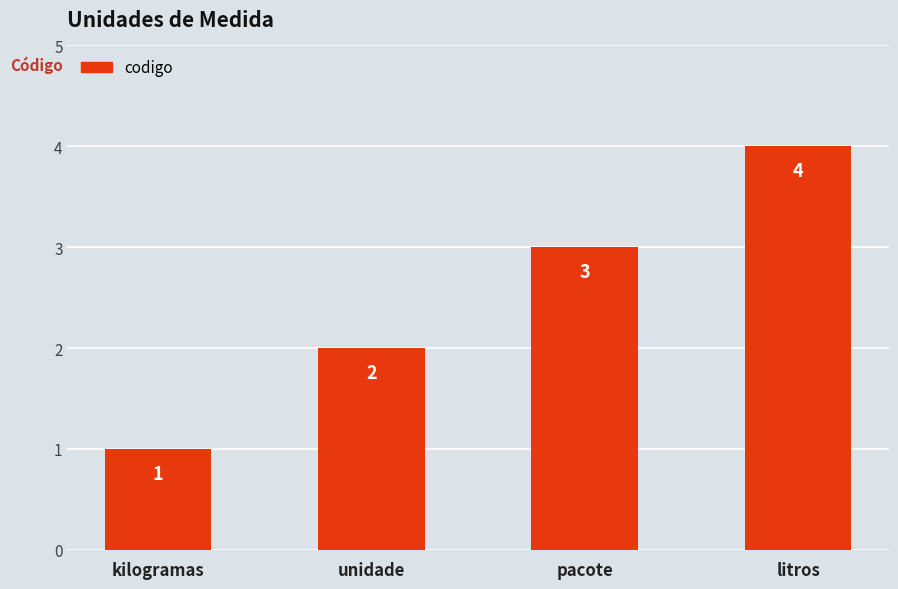

At which category does the chart reach its minimum across all series?

kilogramas